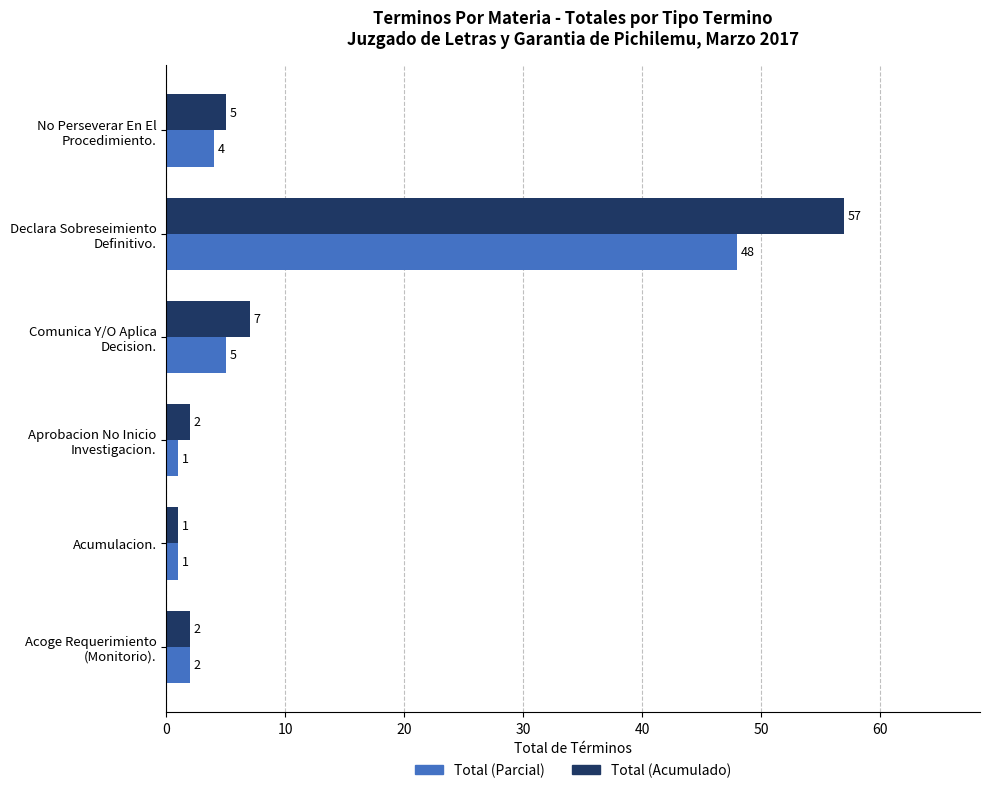

What is the highest value of the Total (Parcial) series?

48